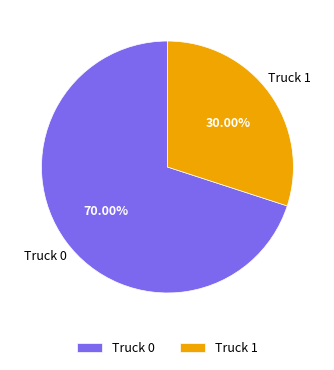

What portion of the pie excludes Truck 1?

70.0%